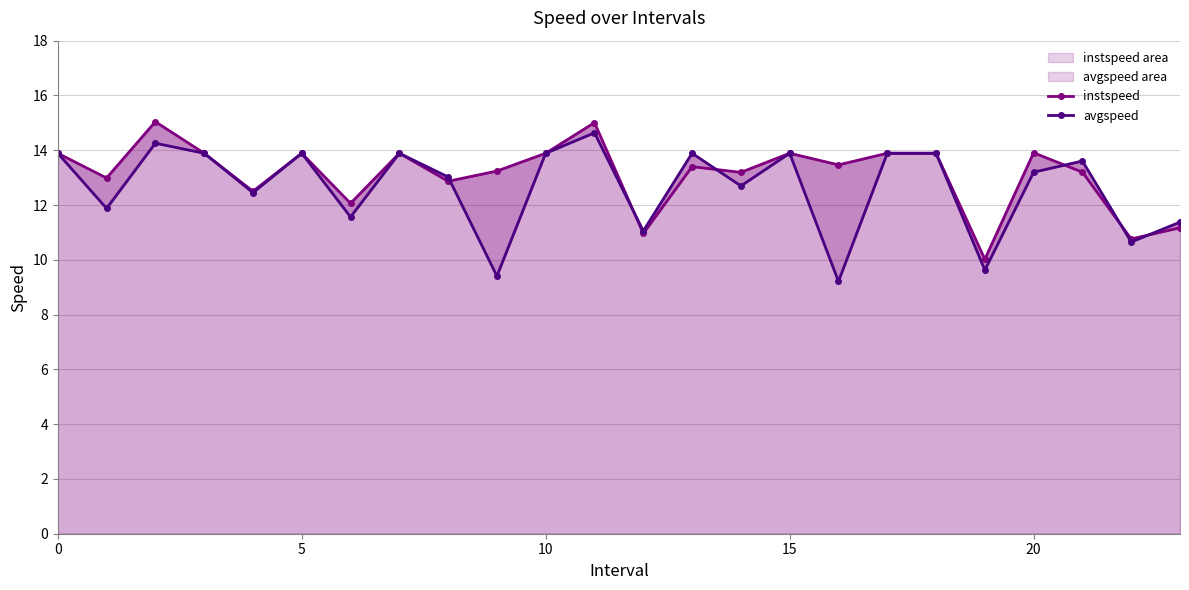

What is the minimum value shown in the chart?

9.2